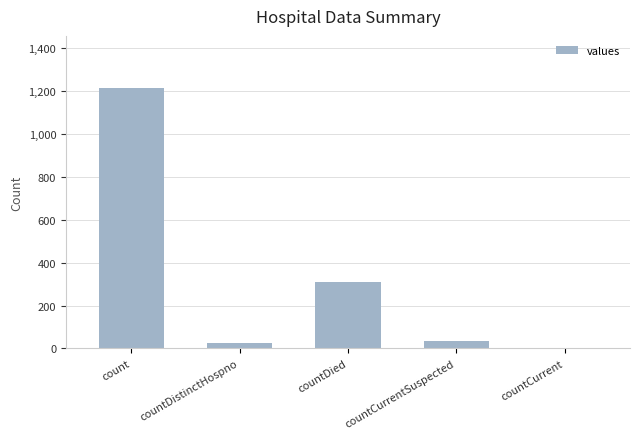

At which category does the chart reach its peak across all series?

count